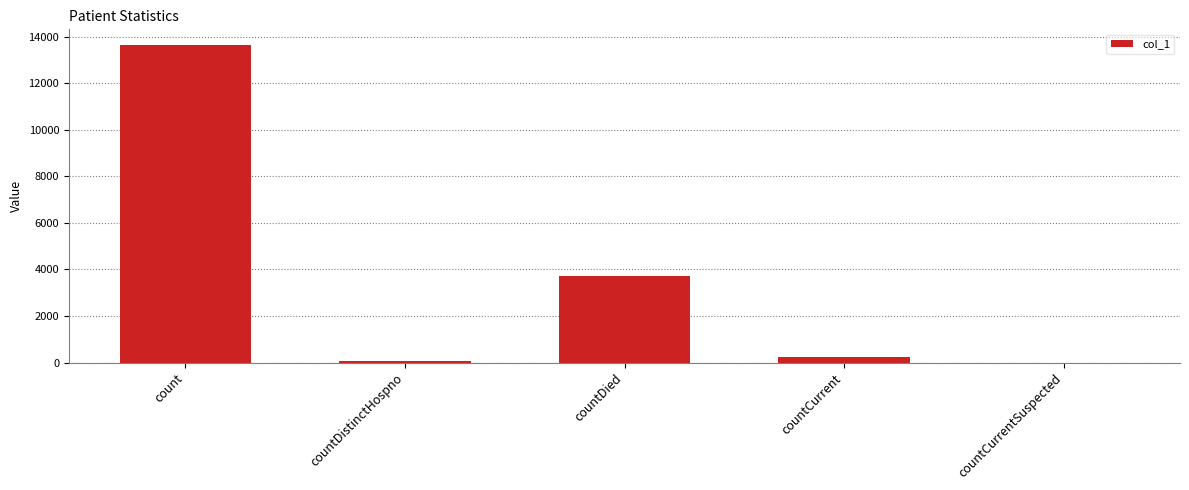

Where is the data nearest to the value 6818?

countDied